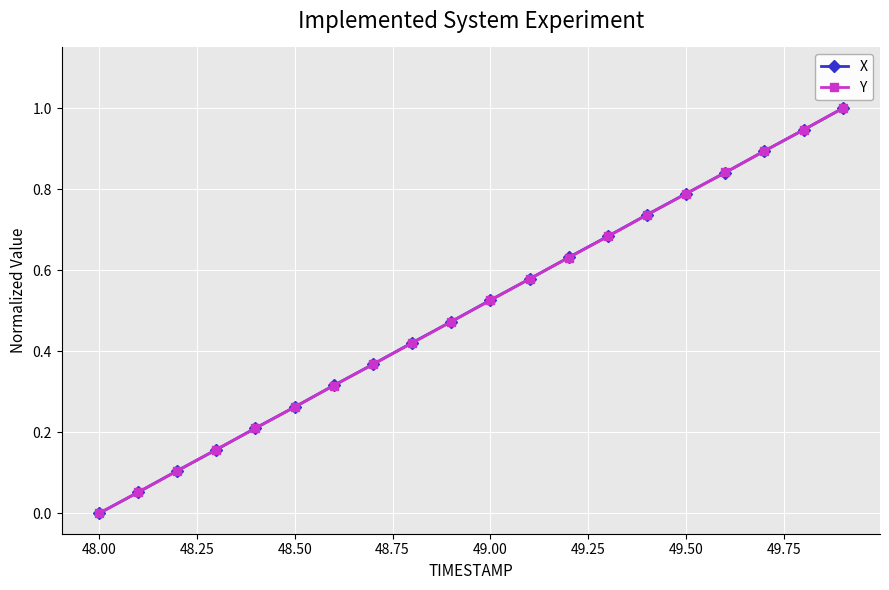

How many categories are shown in the chart?

20